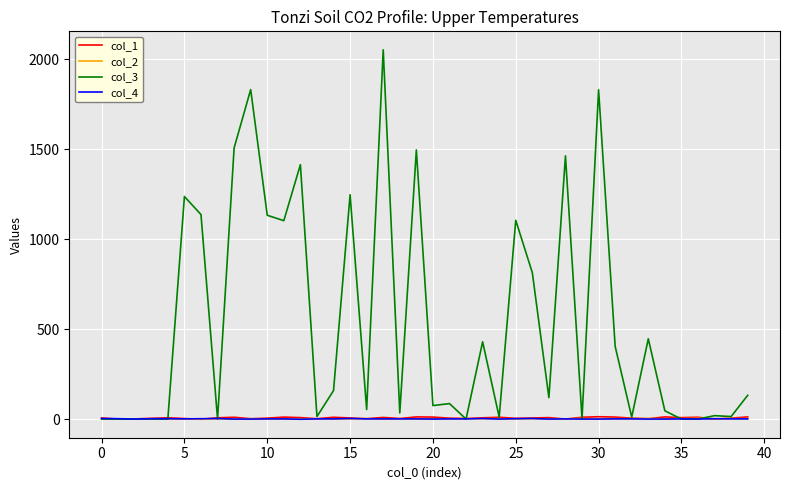

What is the maximum value shown in the chart?

2052